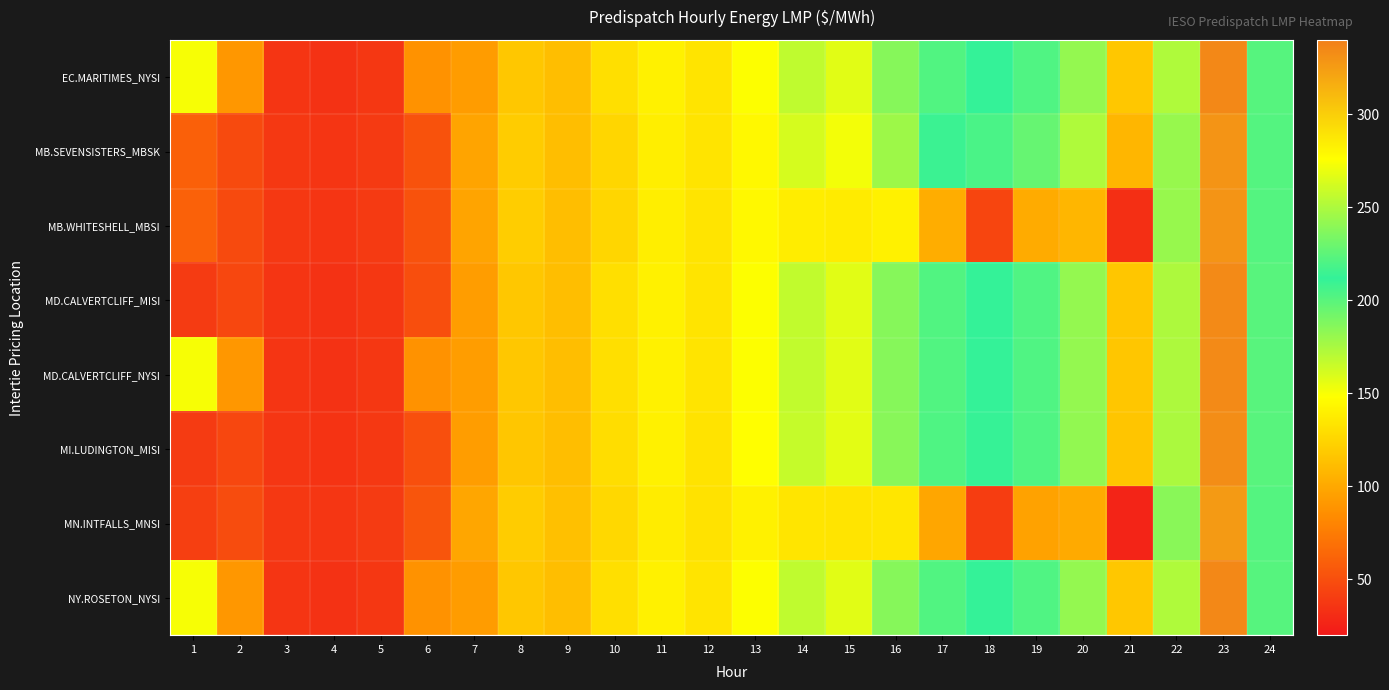

Reading left to right, transcribe all the data shown in this chart.

EC.MARITIMES_NYSI: 1=150.2	2=90.2	3=35.8	4=33.9	5=37.0	6=87.5	7=93.7	8=116.9	9=112.0	10=130.0	11=140.0	12=133.6	13=148.7	14=167.6	15=157.3	16=185.7	17=221.6	18=211.4	19=203.0	20=181.5	21=116.9	22=250.7	23=335.0	24=201.0
MB.SEVENSISTERS_MBSK: 1=60.0	2=47.8	3=37.5	4=35.6	5=38.5	6=52.1	7=98.0	8=120.0	9=112.3	10=125.1	11=139.3	12=133.2	13=144.8	14=160.7	15=151.3	16=178.3	17=215.0	18=204.8	19=195.8	20=172.9	21=107.8	22=243.7	23=329.2	24=201.3
MB.WHITESHELL_MBSI: 1=60.0	2=47.8	3=37.5	4=35.6	5=38.5	6=52.1	7=98.0	8=120.1	9=112.3	10=125.1	11=139.3	12=133.2	13=144.8	14=138.3	15=137.4	16=140.2	17=103.0	18=44.6	19=101.6	20=107.7	21=32.7	22=243.5	23=329.2	24=201.3
MD.CALVERTCLIFF_MISI: 1=39.0	2=46.0	3=36.1	4=34.2	5=37.3	6=50.0	7=94.0	8=117.0	9=112.3	10=130.0	11=140.1	12=133.5	13=148.4	14=166.9	15=157.1	16=185.7	17=221.4	18=211.4	19=203.0	20=181.7	21=116.5	22=250.3	23=334.1	24=200.6
MD.CALVERTCLIFF_NYSI: 1=150.3	2=90.4	3=36.1	4=34.2	5=37.3	6=87.9	7=94.0	8=117.0	9=112.3	10=130.0	11=140.1	12=133.5	13=148.4	14=166.9	15=157.1	16=185.7	17=221.4	18=211.4	19=203.0	20=181.7	21=116.5	22=250.3	23=334.1	24=200.6
MI.LUDINGTON_MISI: 1=38.9	2=46.0	3=36.3	4=34.4	5=37.5	6=50.1	7=94.0	8=116.7	9=112.3	10=129.9	11=140.0	12=133.1	13=148.0	14=166.0	15=156.6	16=185.5	17=221.0	18=211.0	19=203.0	20=181.9	21=116.0	22=249.8	23=333.0	24=200.0
MN.INTFALLS_MNSI: 1=41.5	2=48.7	3=38.1	4=36.4	5=39.0	6=53.4	7=98.8	8=119.8	9=113.5	10=126.6	11=137.8	12=132.3	13=140.4	14=134.2	15=133.6	16=134.9	17=98.8	18=40.4	19=96.6	20=101.1	21=26.4	22=239.0	23=326.2	24=201.9
NY.ROSETON_NYSI: 1=150.2	2=90.2	3=35.8	4=33.9	5=37.0	6=87.5	7=93.7	8=116.9	9=112.0	10=130.0	11=140.0	12=133.6	13=148.7	14=167.6	15=157.3	16=185.7	17=221.6	18=211.4	19=203.0	20=181.5	21=116.9	22=250.7	23=335.0	24=201.0